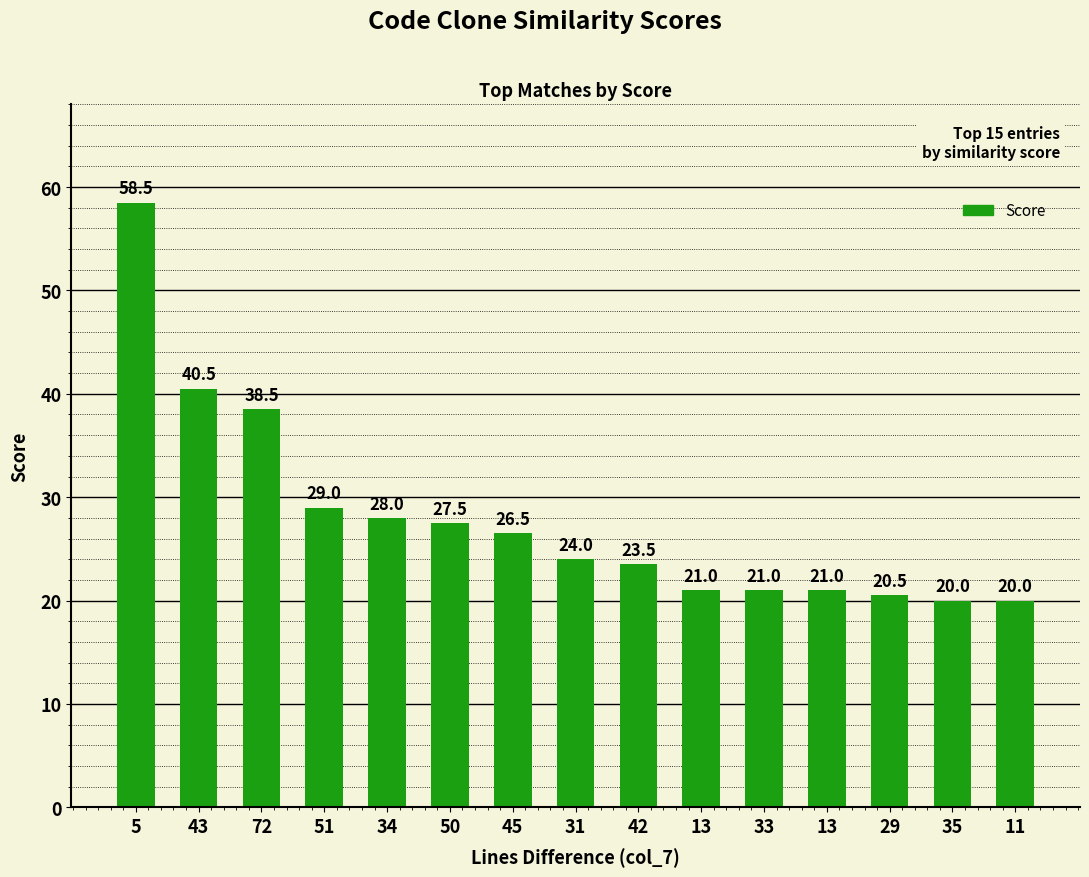

How many categories are shown in the chart?

15